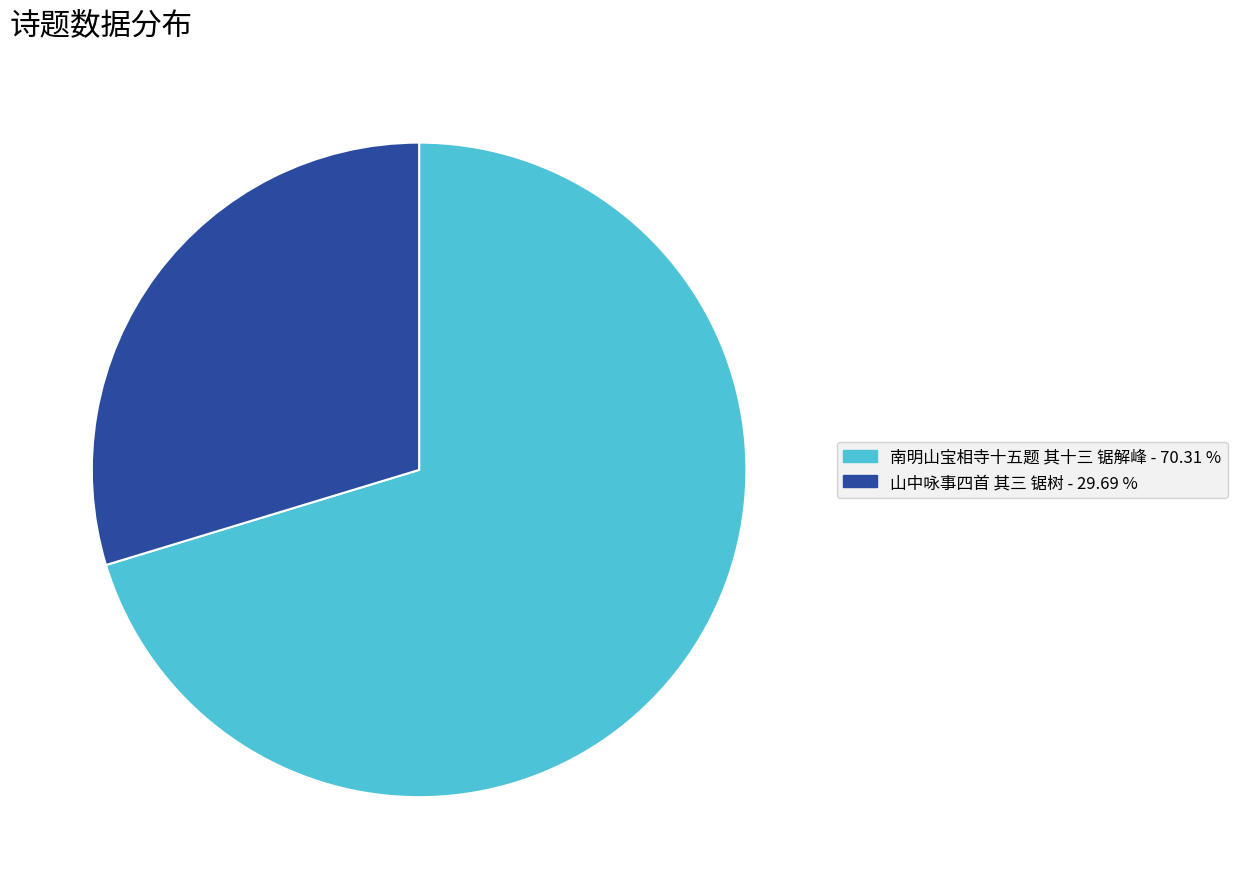

Which slice is the largest?

南明山宝相寺十五题 其十三 锯解峰